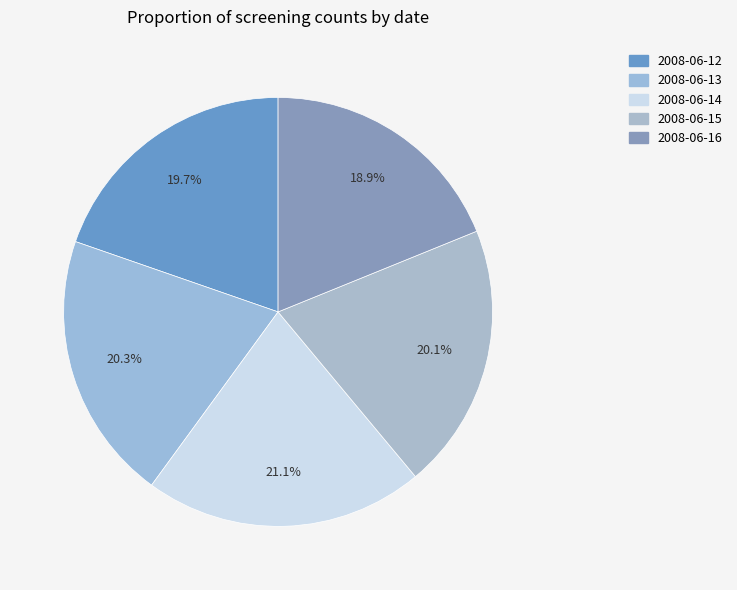

To the nearest percent, what percentage of the pie is 2008-06-14?

21%